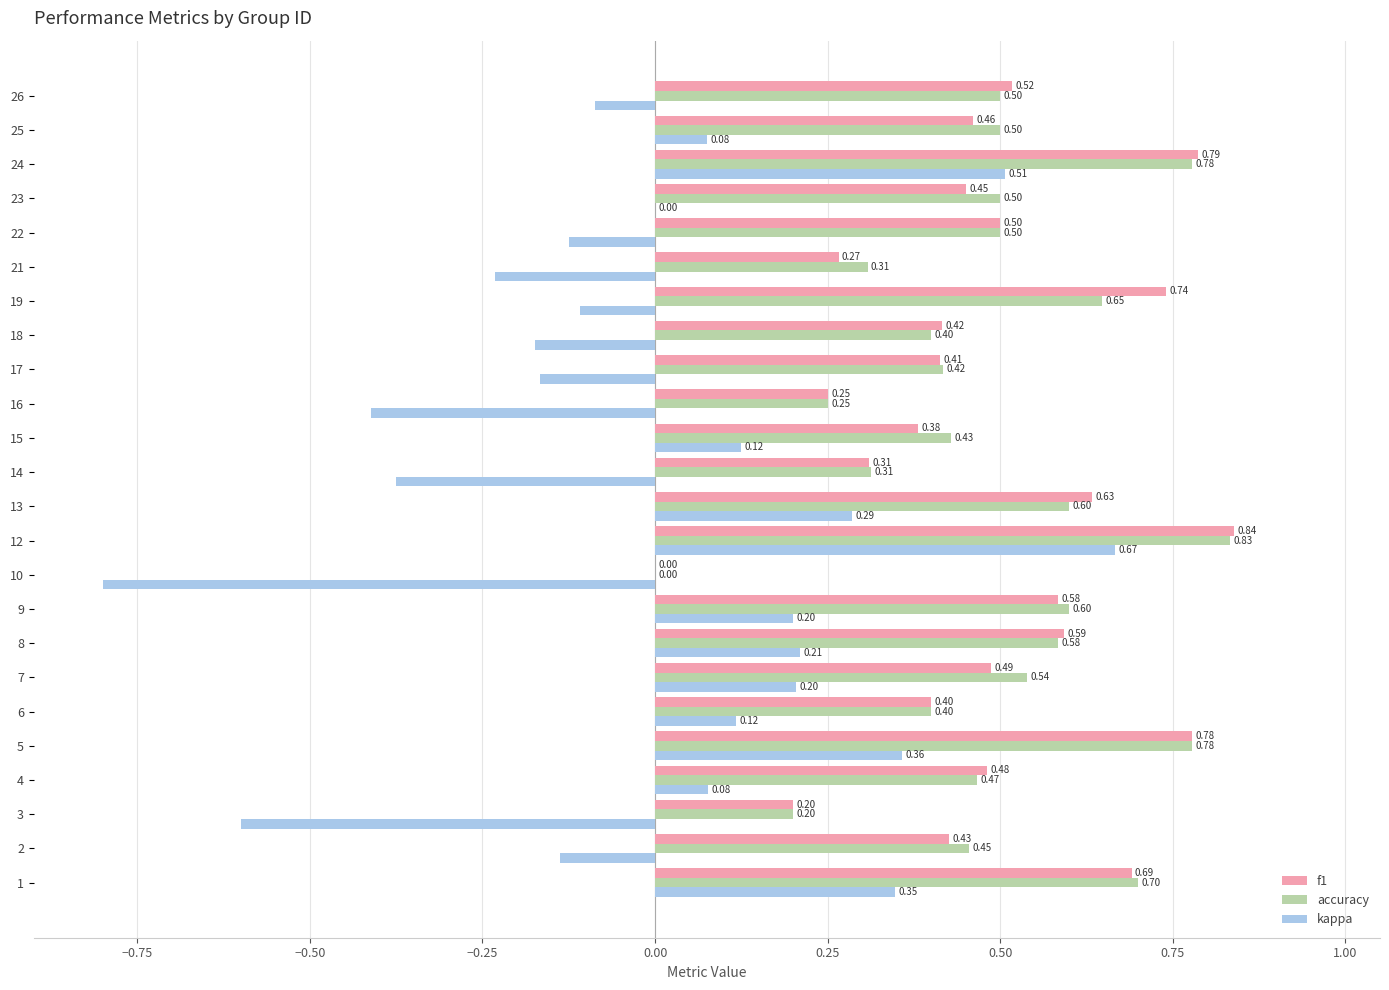

What is the total value across all series at 26?

0.9